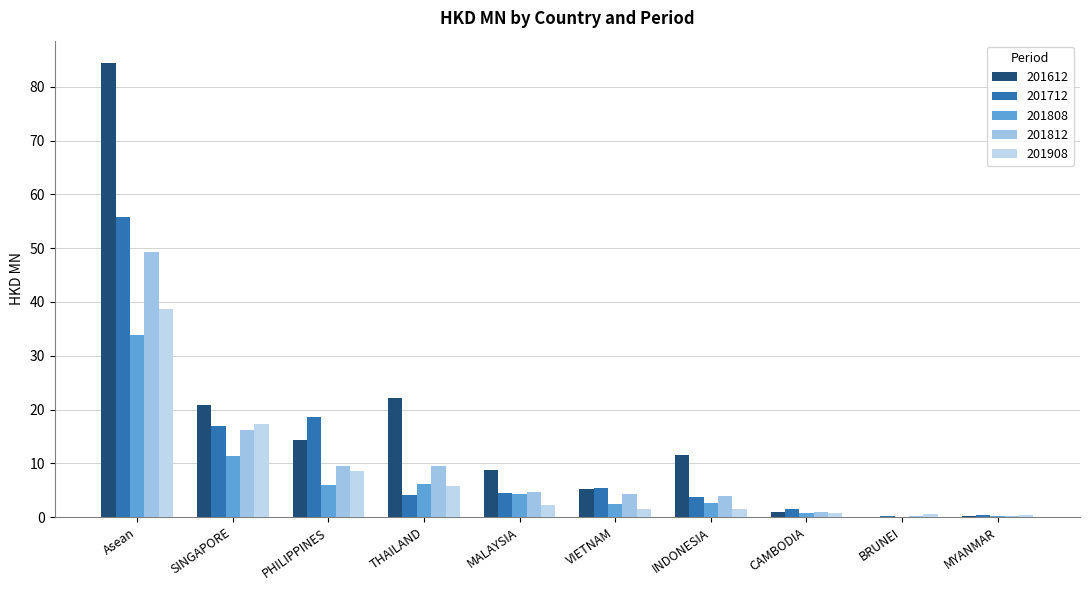

Count the number of categories in the chart.

10